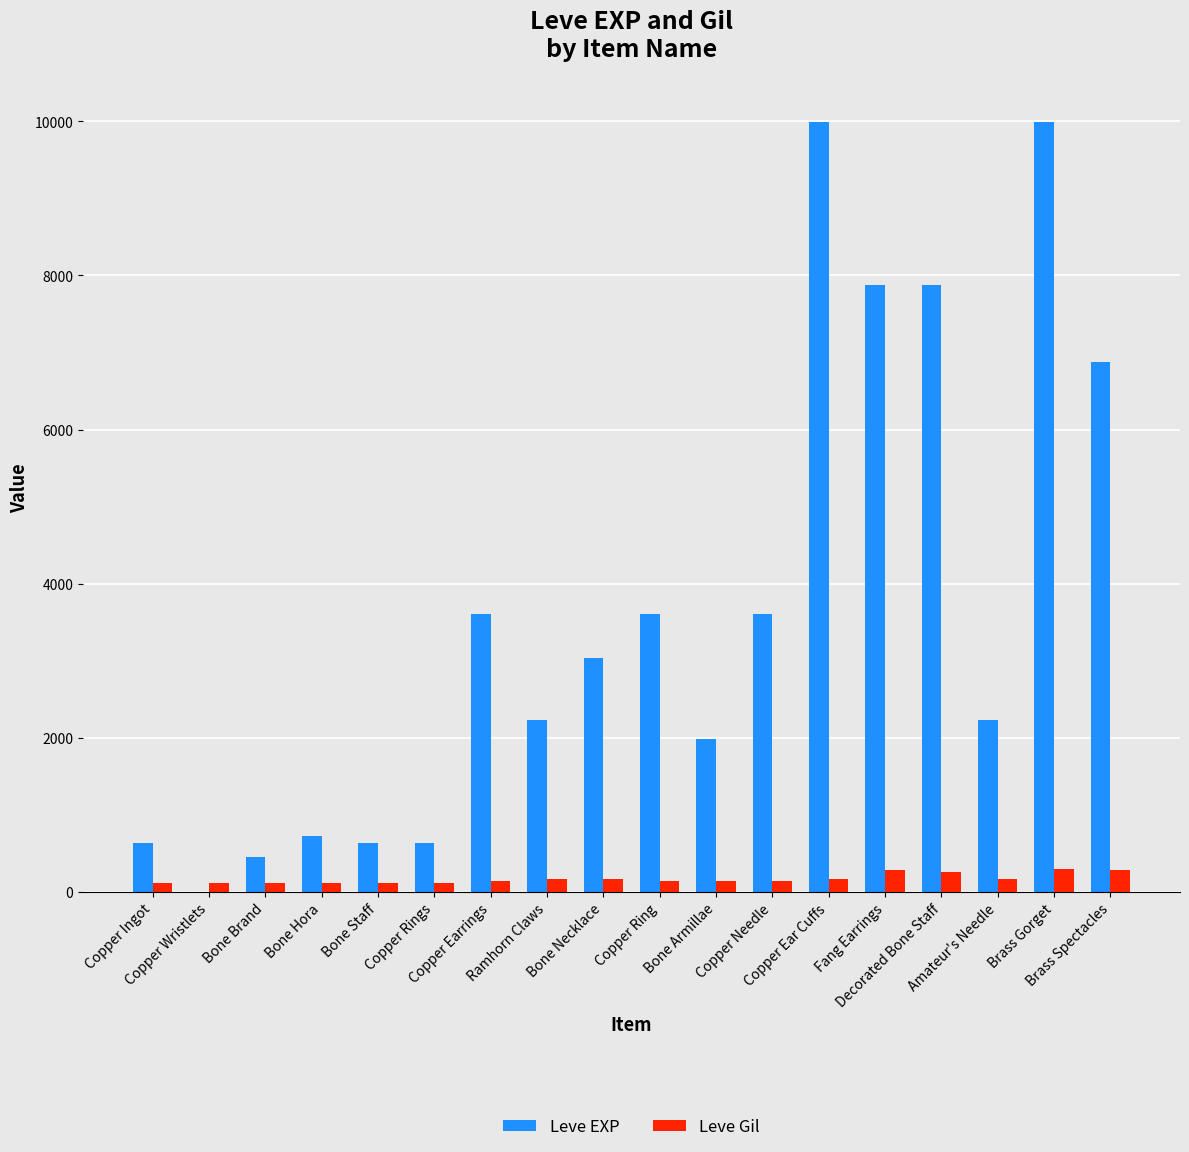

How many distinct data groups are displayed?

2